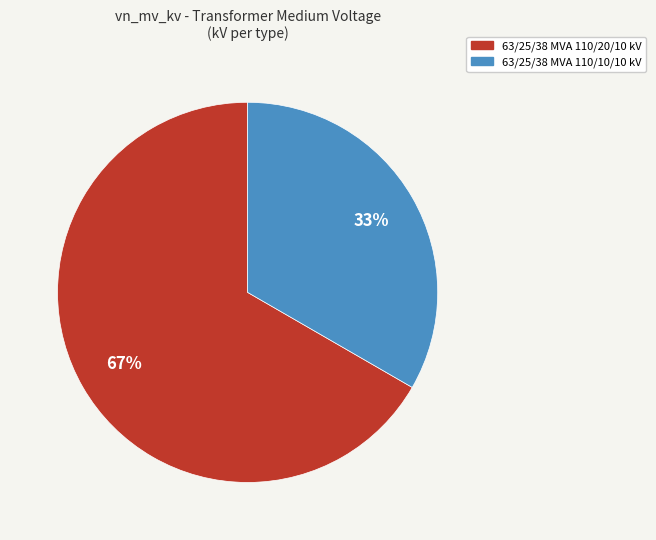

Rank the categories by value from lowest to highest.

63/25/38 MVA 110/10/10 kV, 63/25/38 MVA 110/20/10 kV